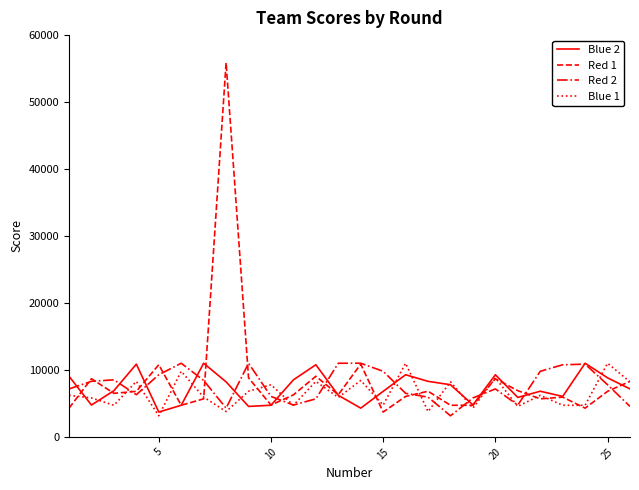

What is the minimum value for Blue 1?

3147